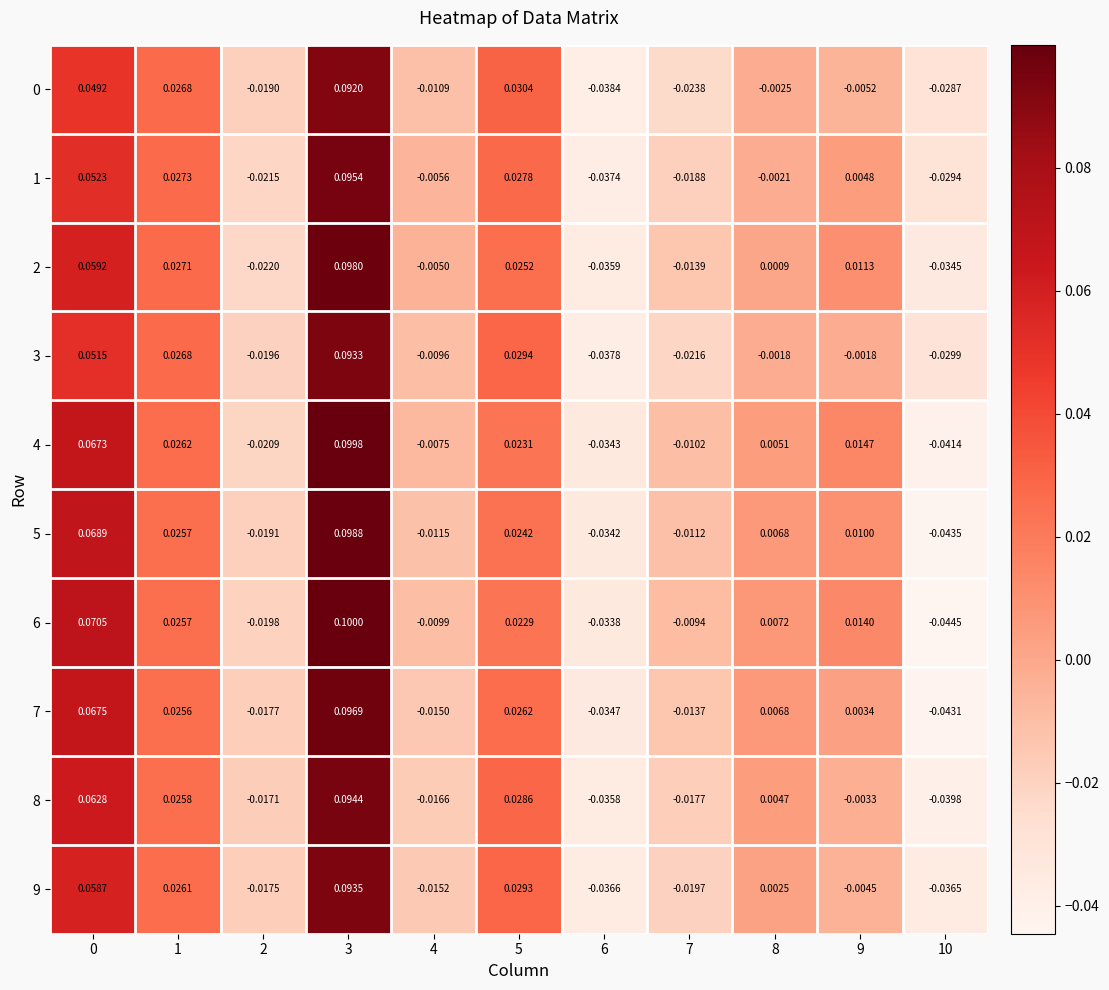

Is the value of 5 at 6 greater than the value of 7 at 10?

Yes